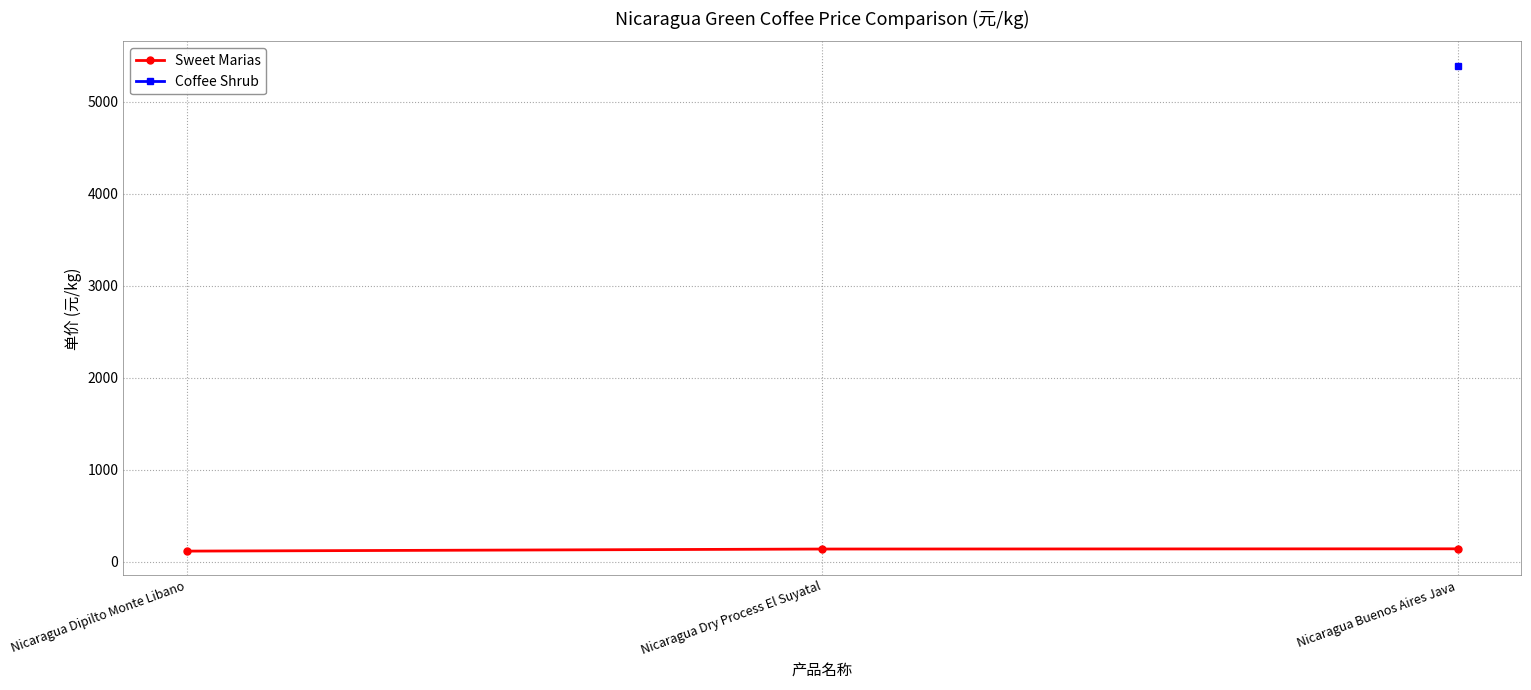

Which label corresponds to the smallest value in the chart?

Nicaragua Dipilto Monte Libano